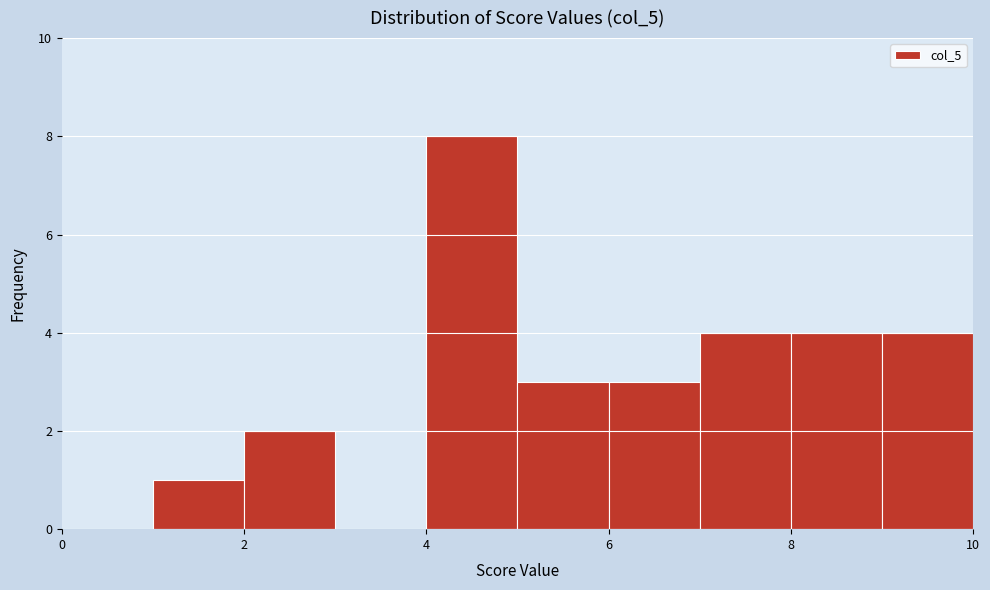

Over which range of the x-axis is the bar tallest?

4 to 5